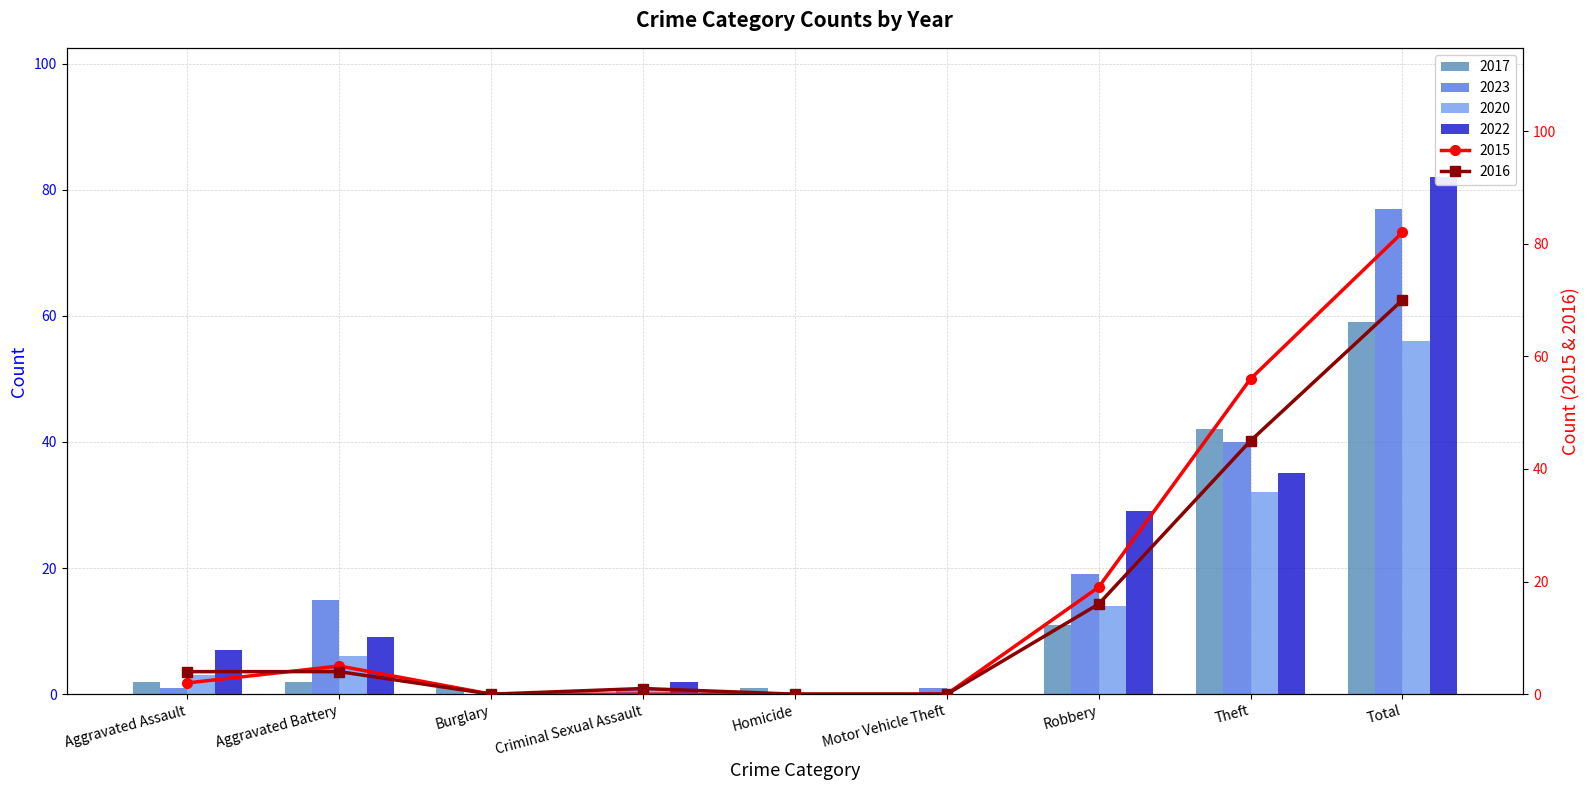

What are all the series names shown in the legend?

2017, 2023, 2020, 2022, 2016, 2015